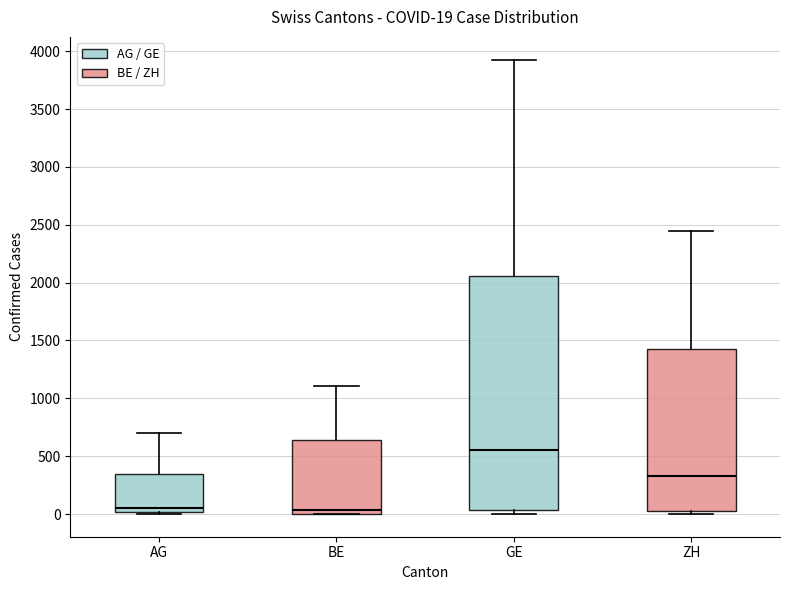

Comparing the boxes themselves (not the whiskers), which one is the tallest?

GE